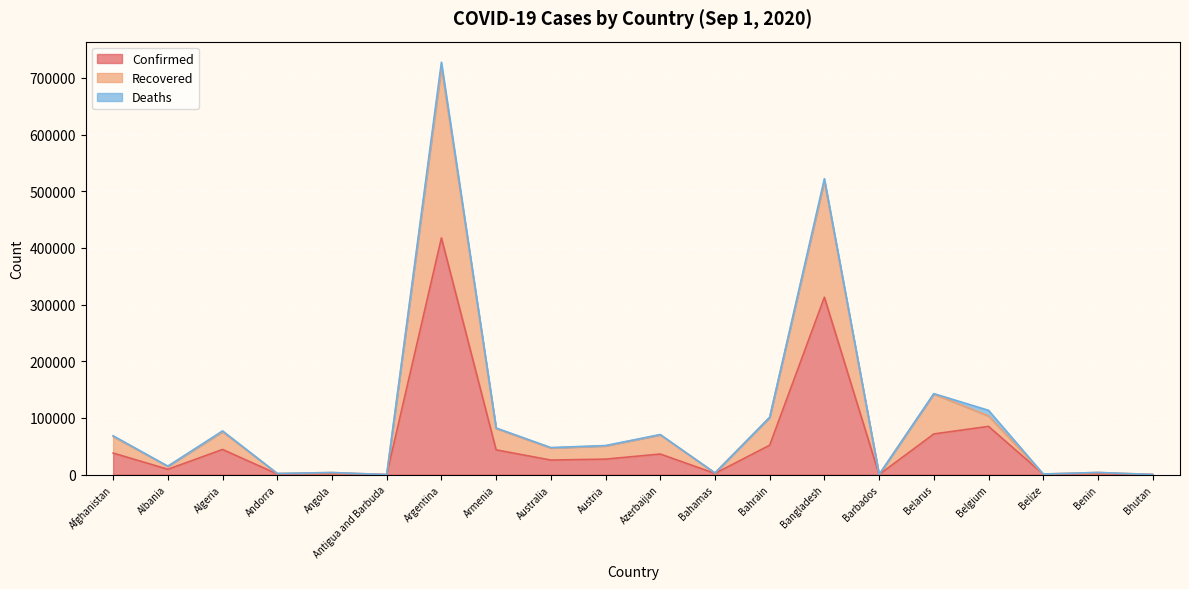

What is the label of the 6th point from the right?

Barbados